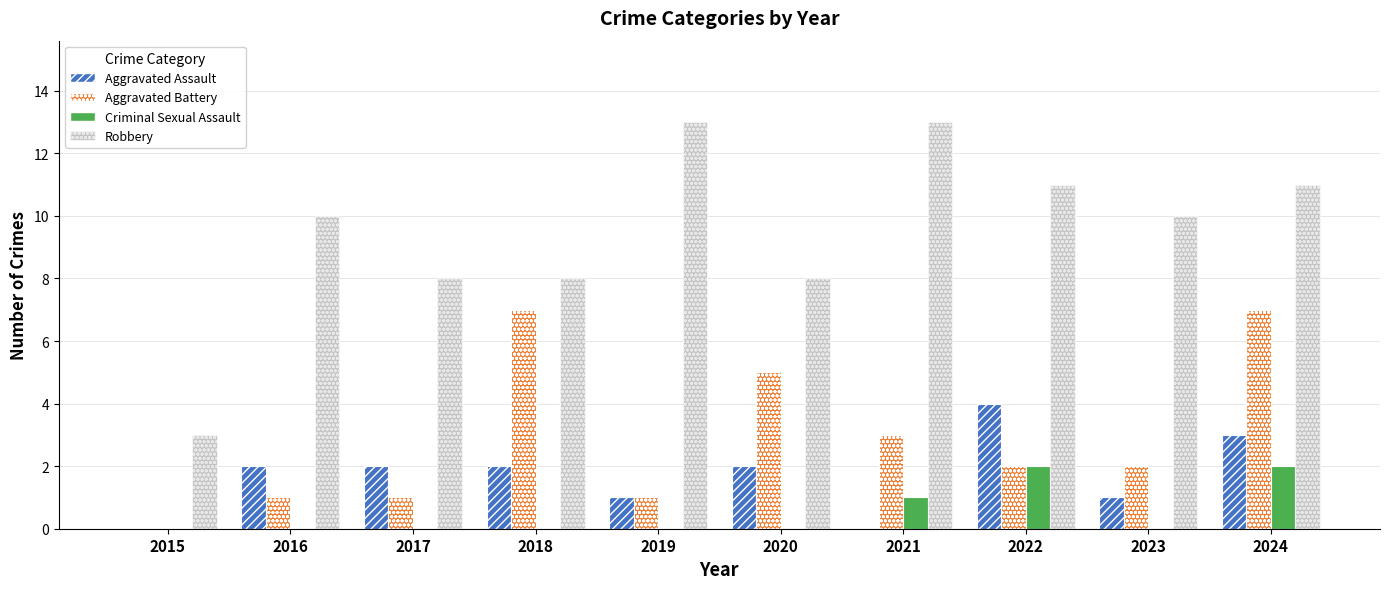

What is the difference between the Criminal Sexual Assault values at 2022 and 2015?

2